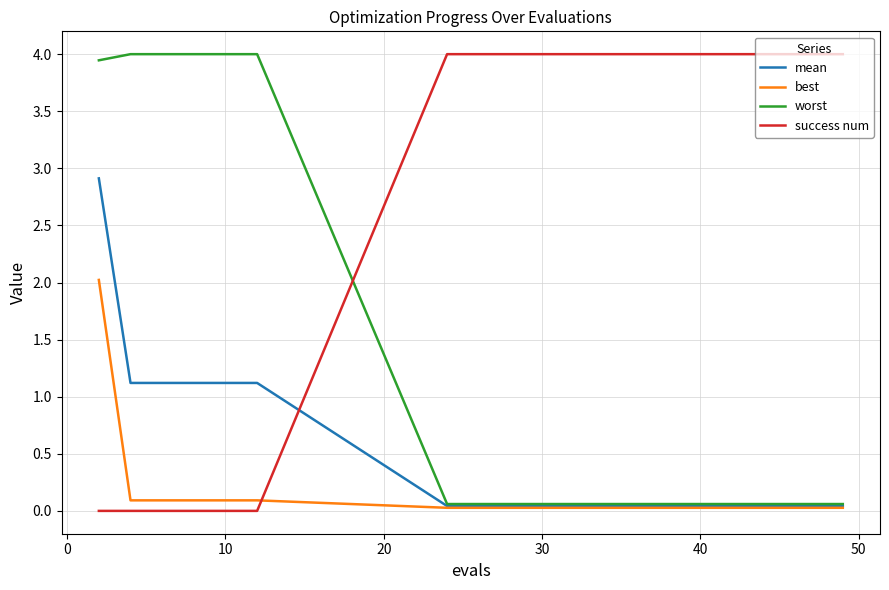

How many times do worst and success num cross each other?

1